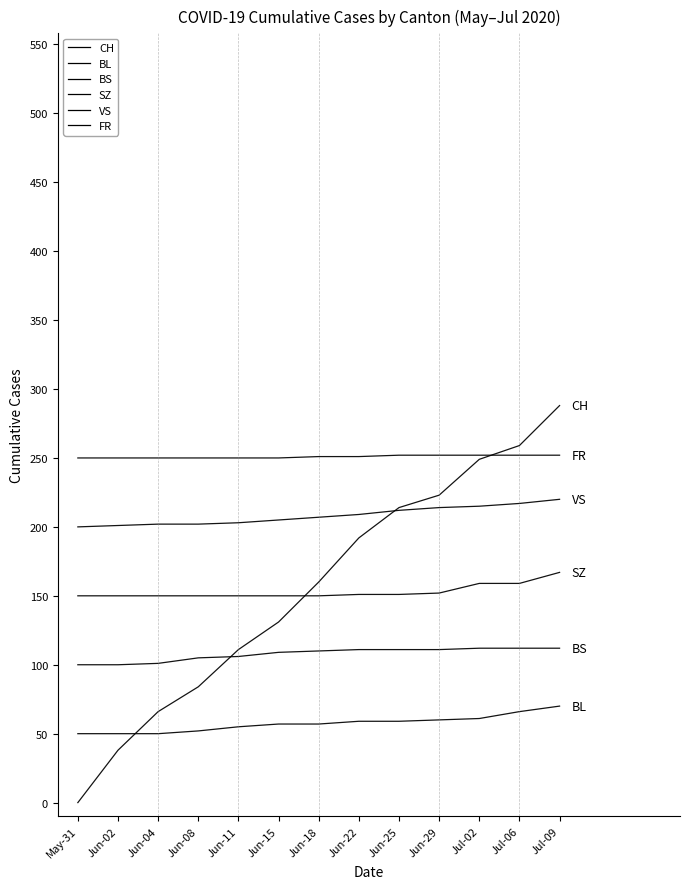

True or false: FR and SZ cross at least once.

False